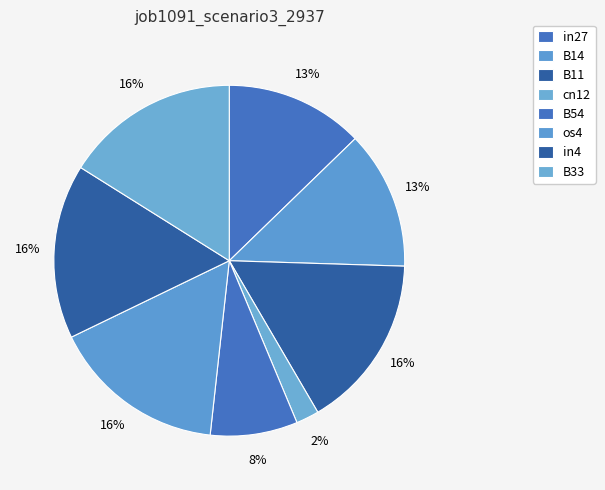

Count the number of slices in the pie.

8